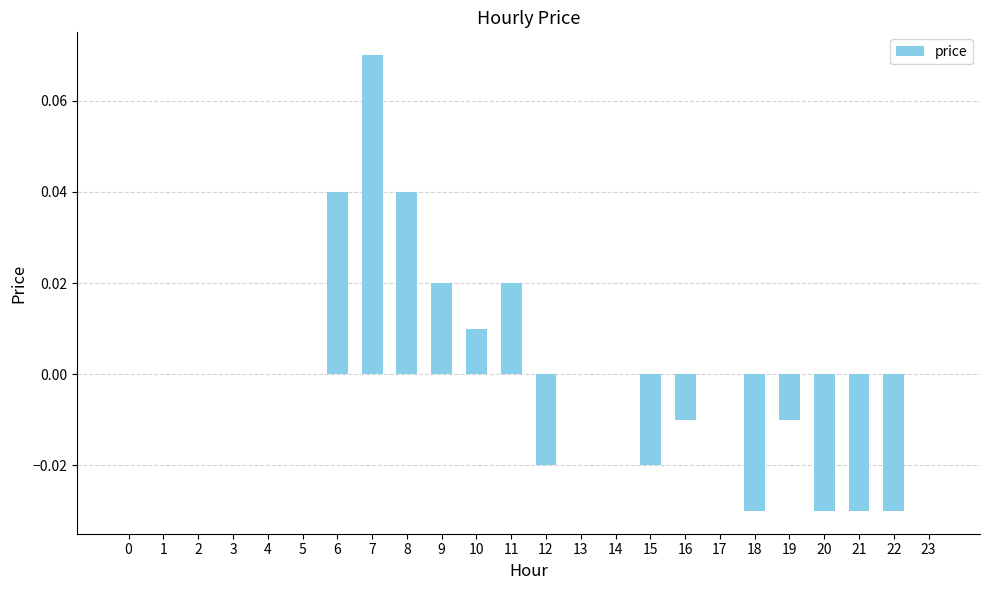

True or false: the data shows -0.0 at 16.

True